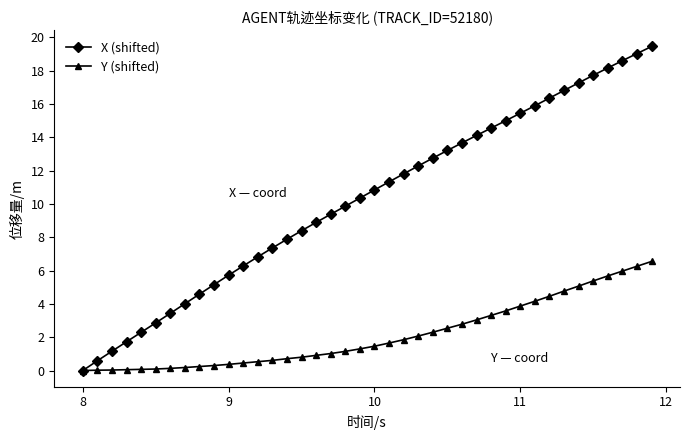

List the series in order of their overall mean, lowest first.

Y (shifted), X (shifted)